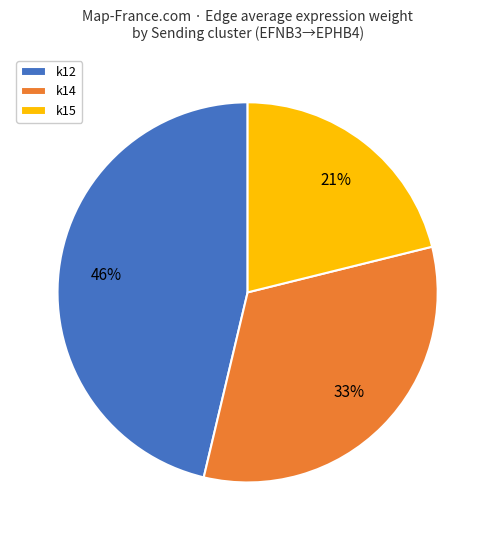

Is there any slice that represents more than half of the pie?

No